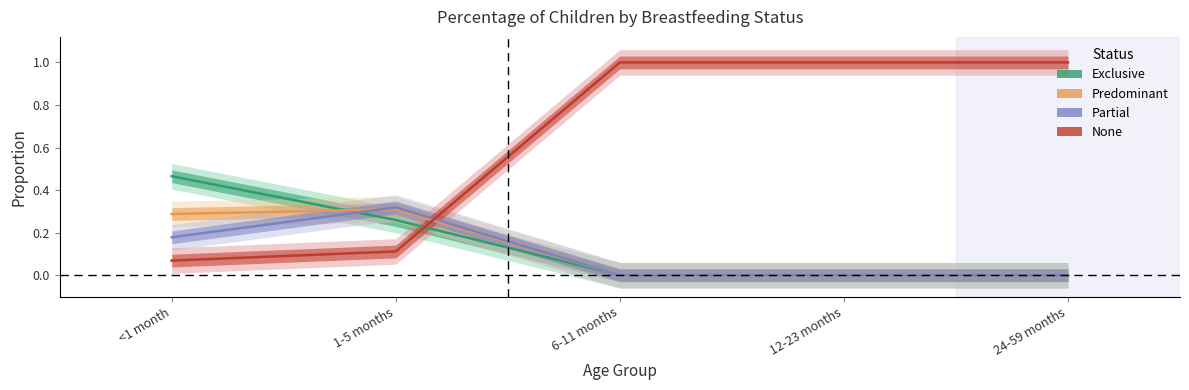

Reading left to right, list all the values displayed in this chart.

Exclusive: 0.5	0.3	0.0	0.0	0.0
Predominant: 0.3	0.3	0.0	0.0	0.0
Partial: 0.2	0.3	0.0	0.0	0.0
None: 0.1	0.1	1.0	1.0	1.0